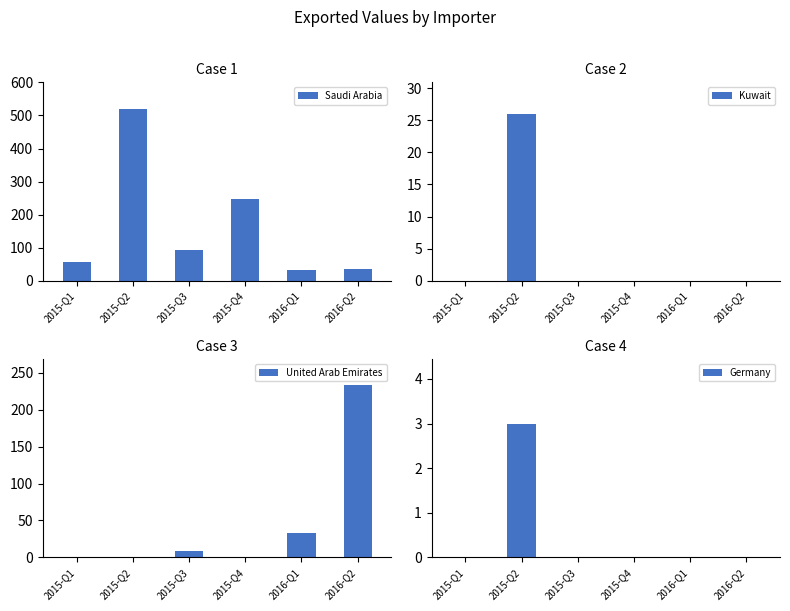

At which label is Germany closest to 1?

2015-Q1